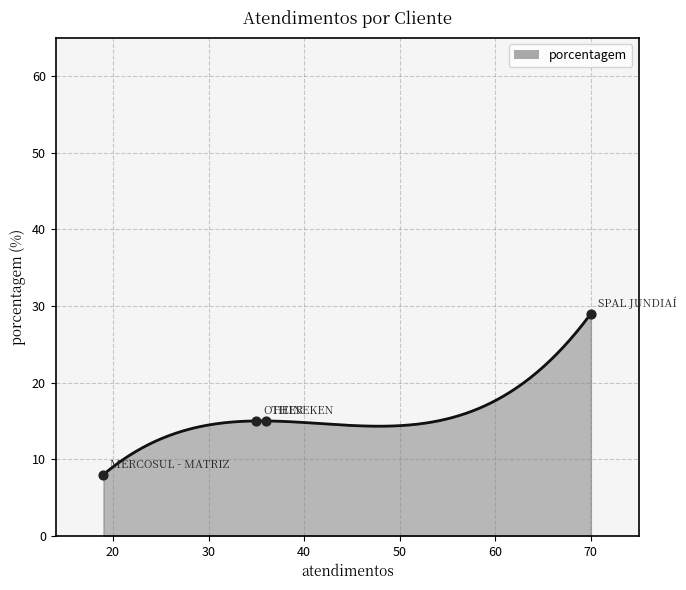

What is the ratio of the value at OTHER to the value at SPAL JUNDIAÍ?

0.5